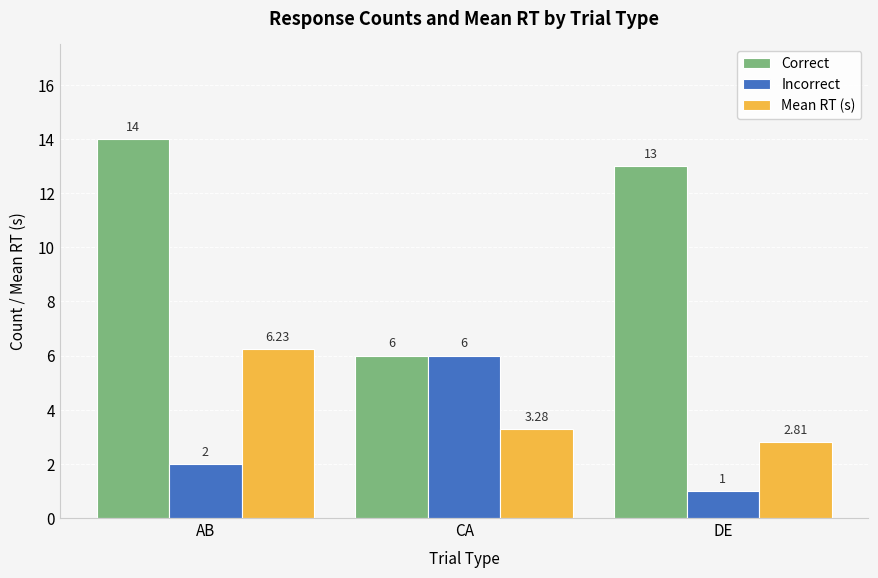

Which series has the largest total across all categories?

Correct